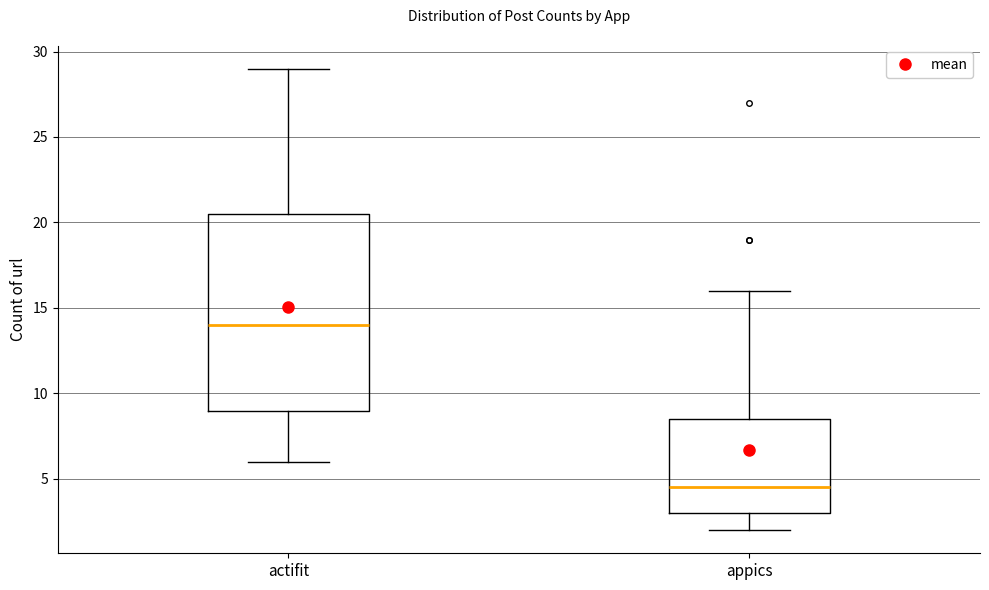

Reading left to right, transcribe this box plot: for each box, give where its median line is, the range the box spans, and where its two whiskers end, as read against the y-axis. The values are not printed on the chart, so give them approximately, as read against the axis.

actifit: median 14.0, box 9.0 to 20.5, whiskers 6.0 to 29.0
appics: median 4.5, box 3.0 to 8.5, whiskers 2.0 to 16.0